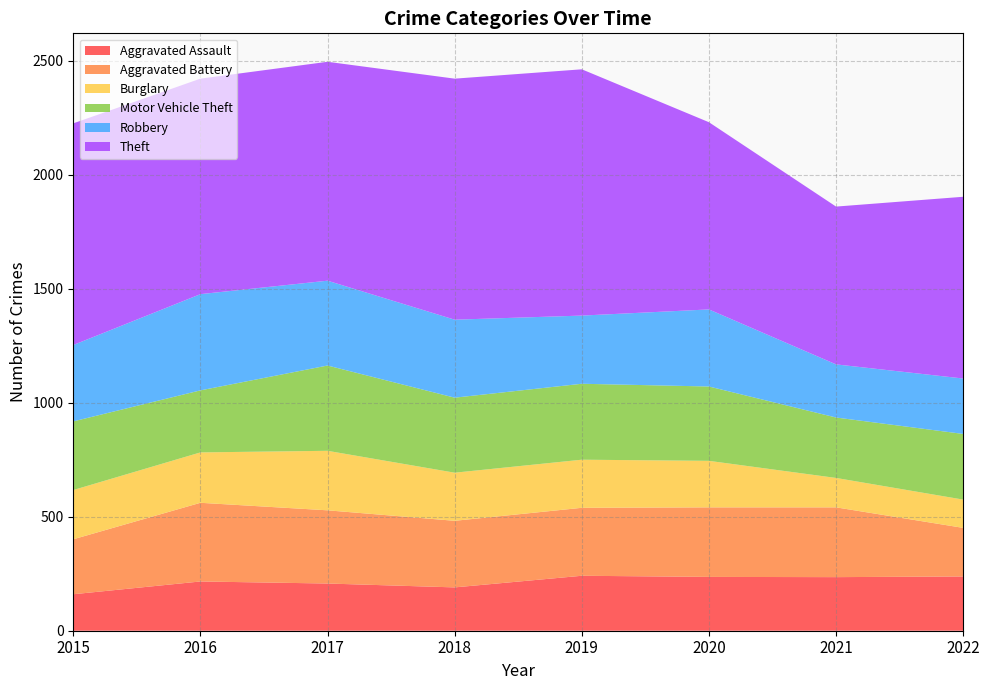

Reading left to right, list all the values displayed in this chart.

Aggravated Assault: 2015=160	2016=216	2017=207	2018=190	2019=241	2020=236	2021=235	2022=238
Aggravated Battery: 2015=241	2016=345	2017=321	2018=292	2019=298	2020=305	2021=306	2022=213
Burglary: 2015=216	2016=221	2017=261	2018=211	2019=211	2020=204	2021=129	2022=124
Motor Vehicle Theft: 2015=301	2016=272	2017=374	2018=329	2019=333	2020=326	2021=265	2022=288
Robbery: 2015=335	2016=422	2017=372	2018=342	2019=299	2020=338	2021=233	2022=243
Theft: 2015=972	2016=945	2017=960	2018=1057	2019=1080	2020=821	2021=692	2022=797